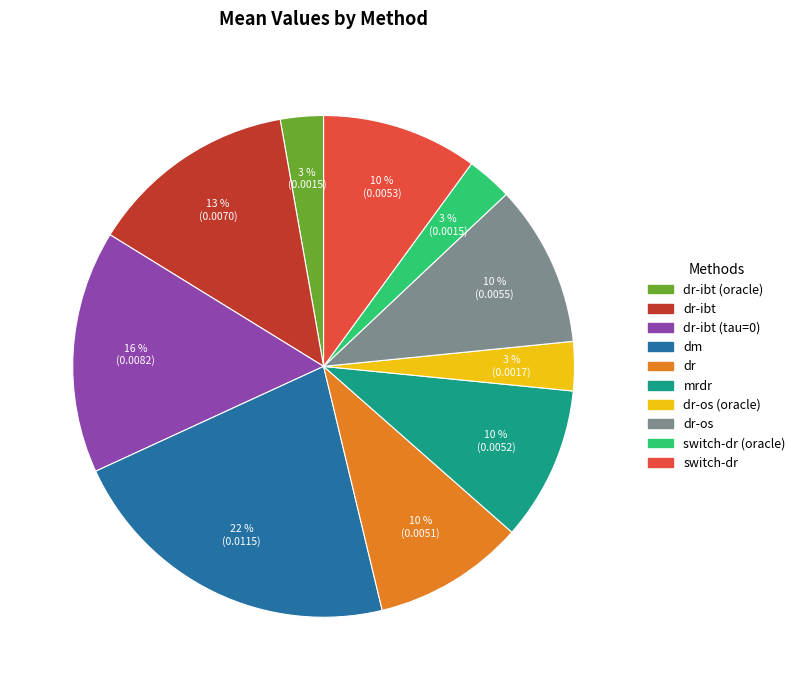

Is there any slice that represents more than half of the pie?

No